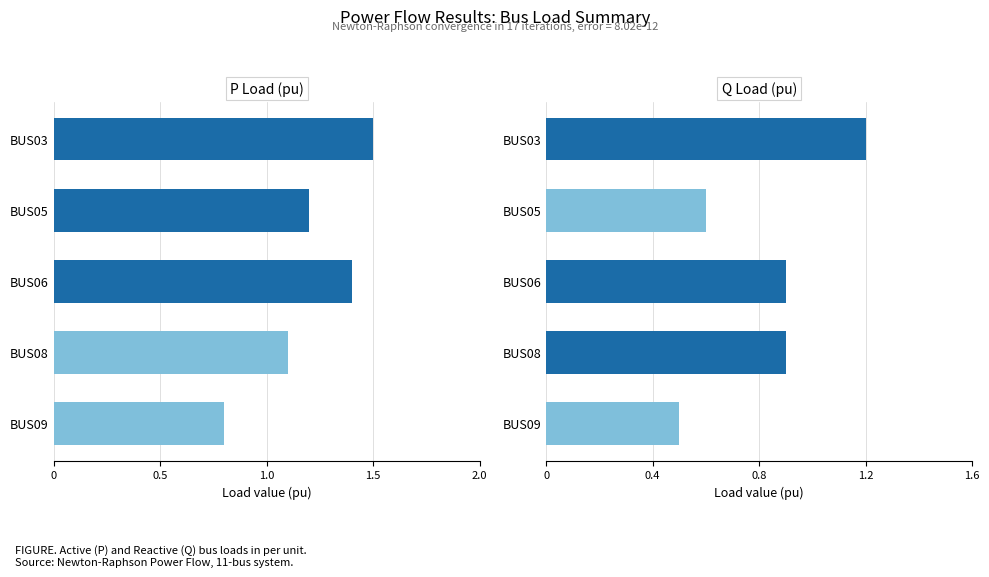

The value of Q_load_pu at 0.5 is 0.6. True or false?

True